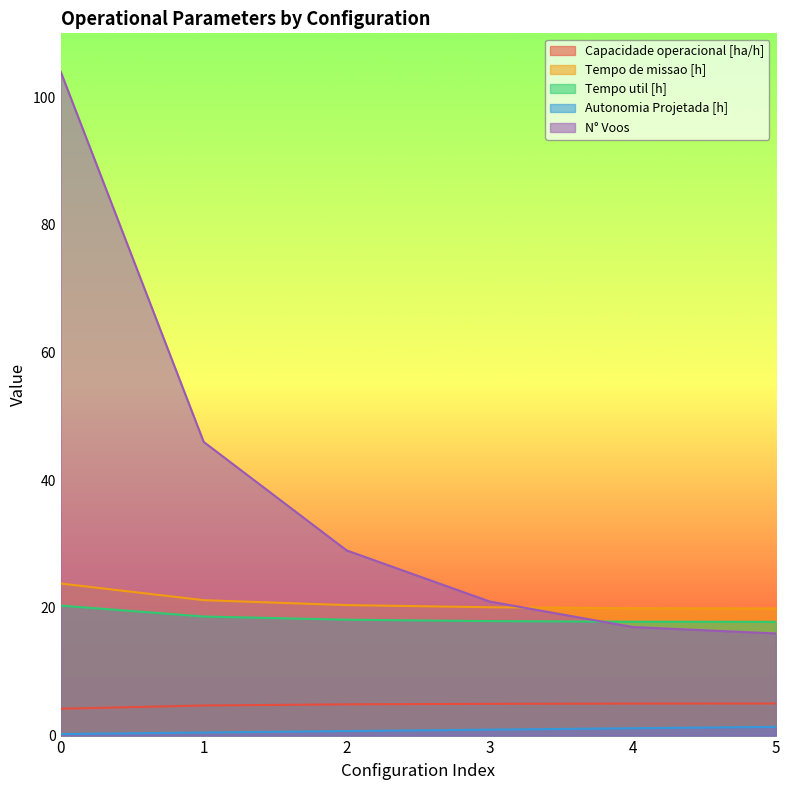

Which series has the widest spread of values?

N° Voos